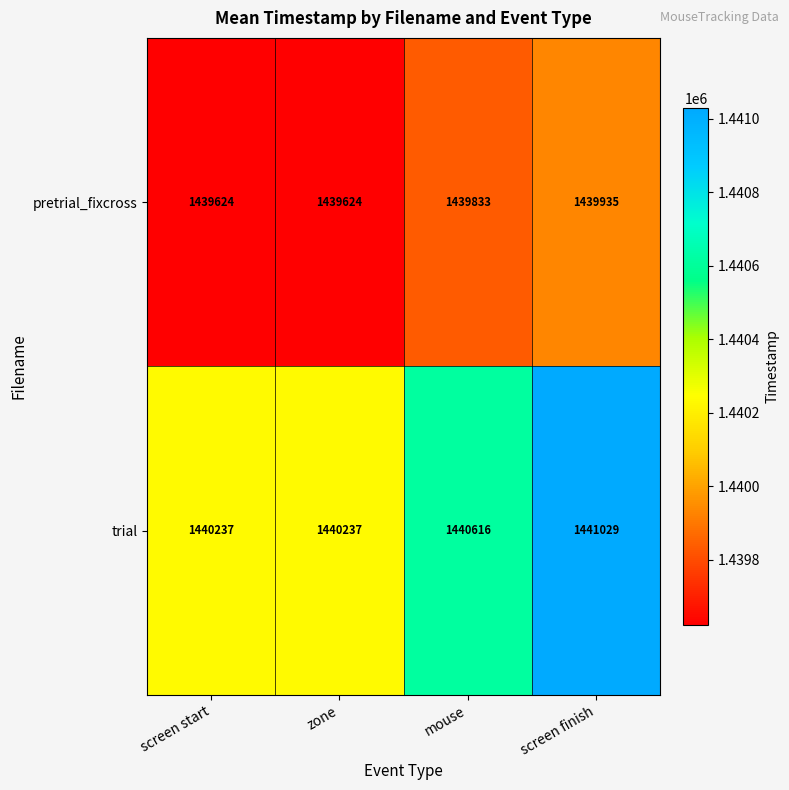

At which label is pretrial_fixcross closest to 1439779?

mouse